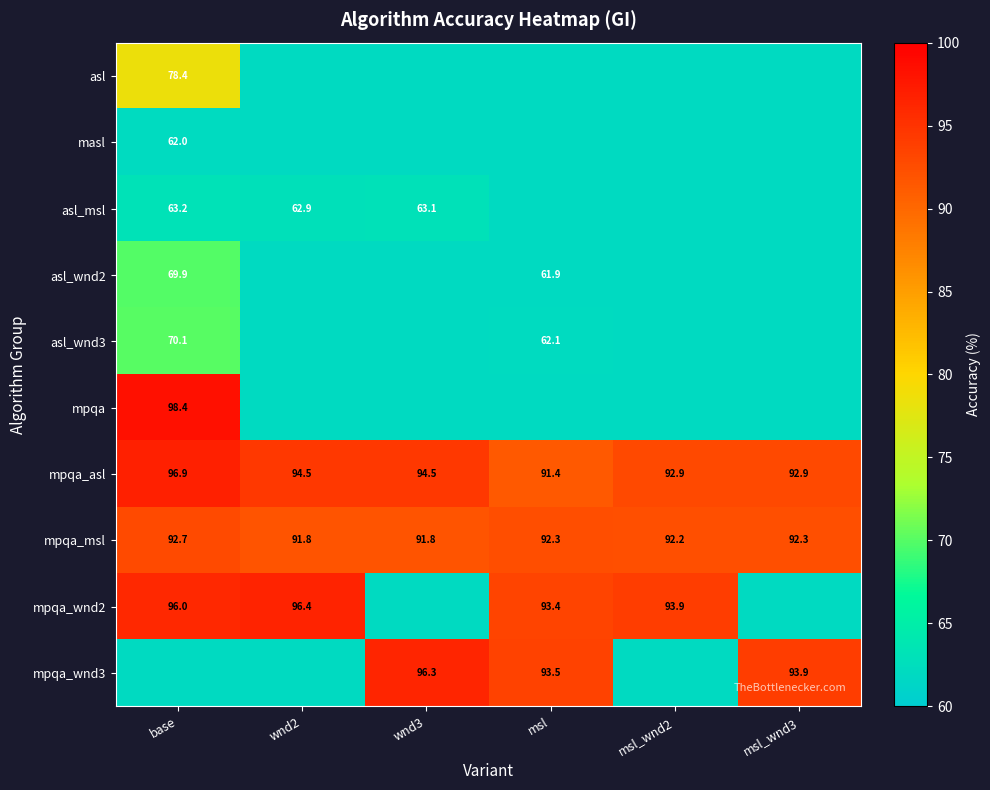

The mpqa_asl series shows 125.9 at wnd3. True or false?

False